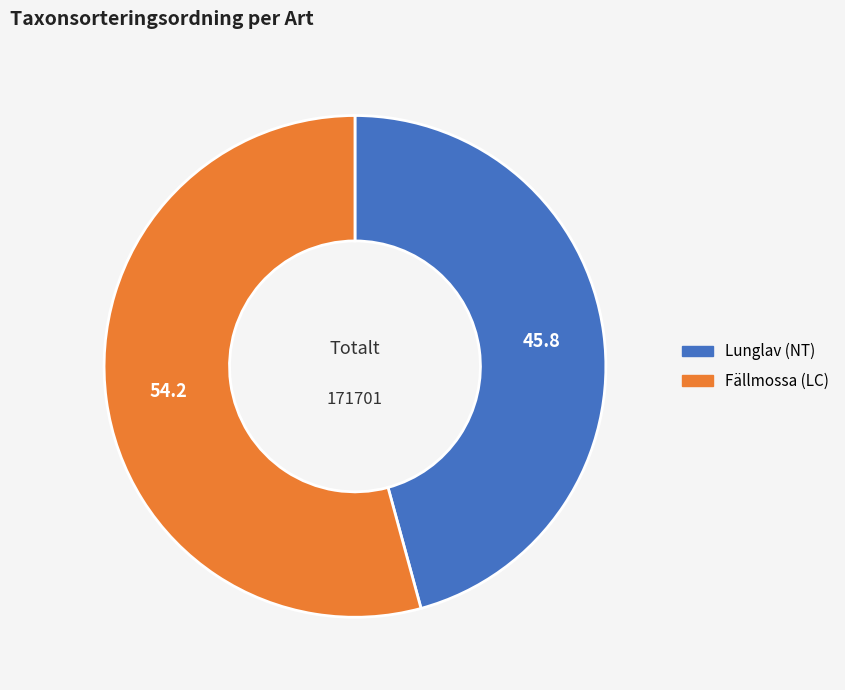

Which has a higher value, Fällmossa (LC) or Lunglav (NT)?

Fällmossa (LC)